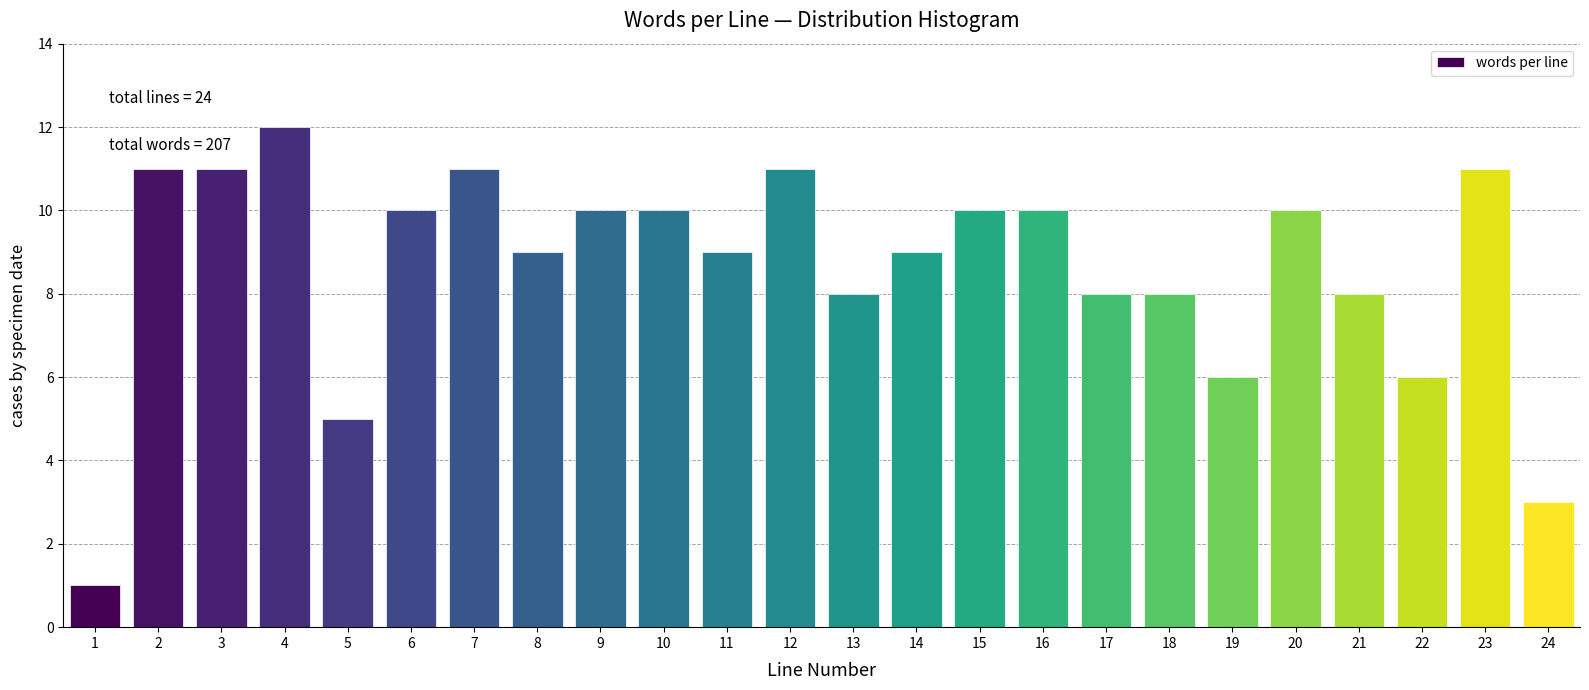

Reading left to right, what are all the values shown in this chart?

1=1	2=11	3=11	4=12	5=5	6=10	7=11	8=9	9=10	10=10	11=9	12=11	13=8	14=9	15=10	16=10	17=8	18=8	19=6	20=10	21=8	22=6	23=11	24=3